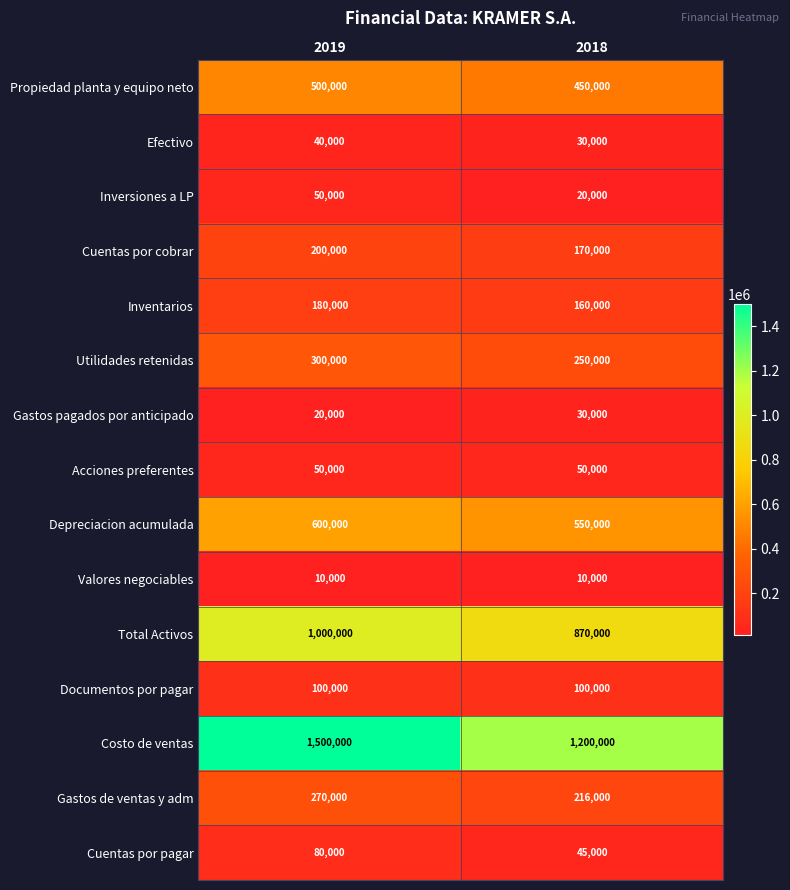

What is the minimum value for Cuentas por pagar?

45000